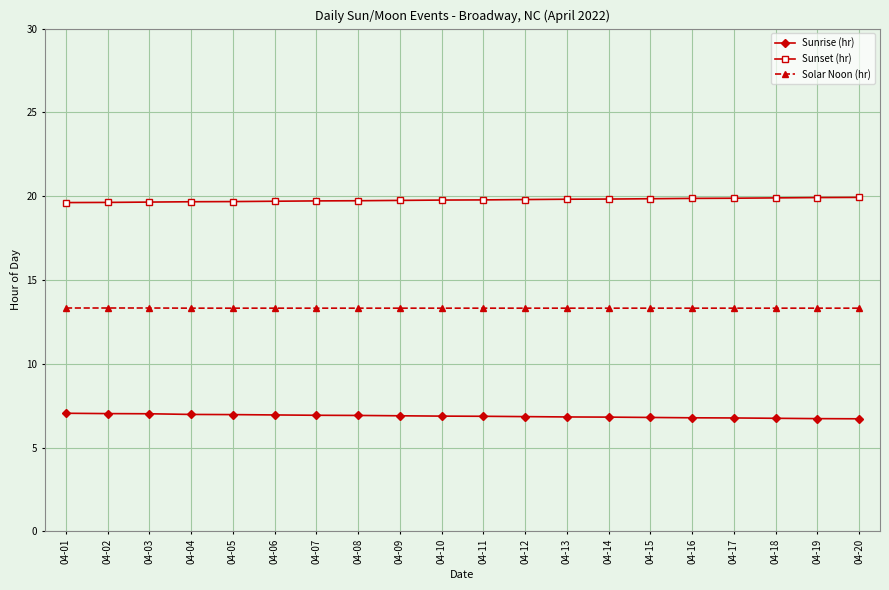

The value of Sunset (hr) at 04-10 is 12.2. True or false?

False